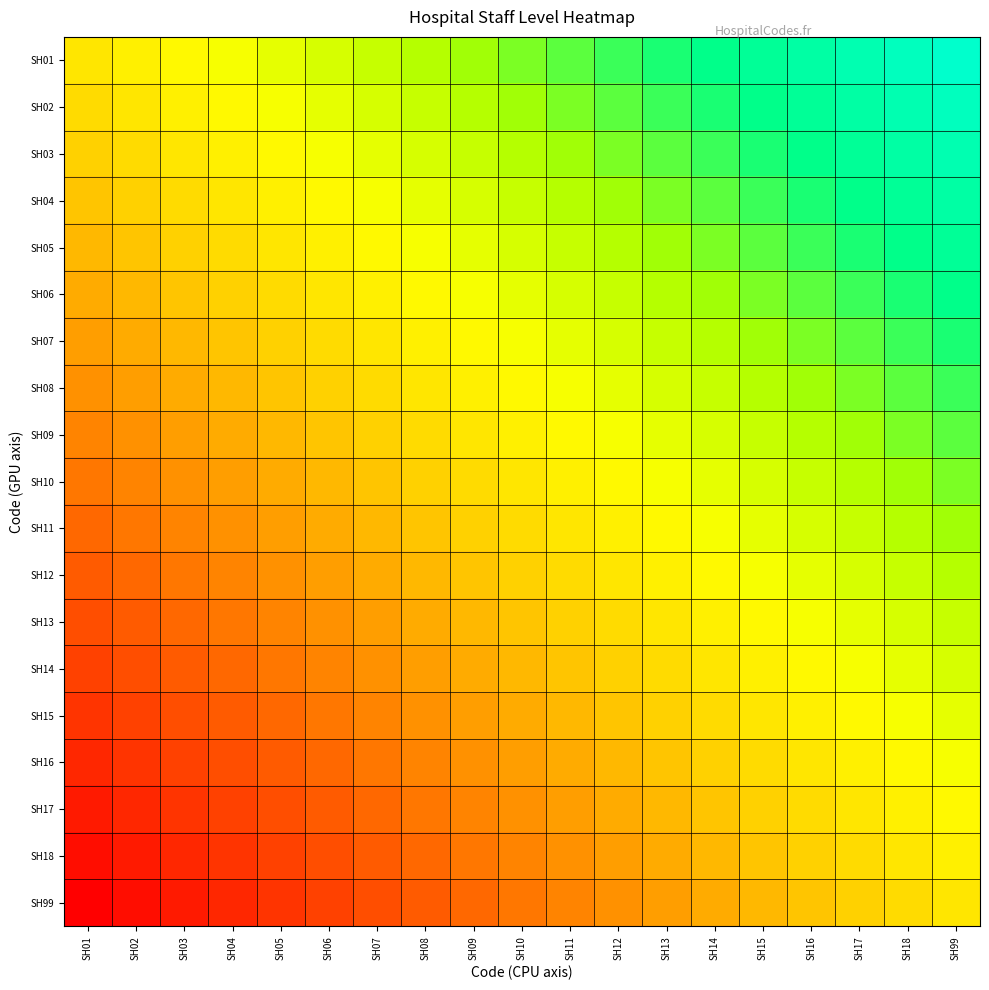

Reading left to right, extract all data points from this chart.

SH01: SH01=0.5	SH02=0.5	SH03=0.6	SH04=0.6	SH05=0.6	SH06=0.6	SH07=0.7	SH08=0.7	SH09=0.7	SH10=0.8	SH11=0.8	SH12=0.8	SH13=0.8	SH14=0.9	SH15=0.9	SH16=0.9	SH17=0.9	SH18=1.0	SH99=1.0
SH02: SH01=0.5	SH02=0.5	SH03=0.5	SH04=0.6	SH05=0.6	SH06=0.6	SH07=0.6	SH08=0.7	SH09=0.7	SH10=0.7	SH11=0.8	SH12=0.8	SH13=0.8	SH14=0.8	SH15=0.9	SH16=0.9	SH17=0.9	SH18=0.9	SH99=1.0
SH03: SH01=0.4	SH02=0.5	SH03=0.5	SH04=0.5	SH05=0.6	SH06=0.6	SH07=0.6	SH08=0.6	SH09=0.7	SH10=0.7	SH11=0.7	SH12=0.8	SH13=0.8	SH14=0.8	SH15=0.8	SH16=0.9	SH17=0.9	SH18=0.9	SH99=0.9
SH04: SH01=0.4	SH02=0.4	SH03=0.5	SH04=0.5	SH05=0.5	SH06=0.6	SH07=0.6	SH08=0.6	SH09=0.6	SH10=0.7	SH11=0.7	SH12=0.7	SH13=0.8	SH14=0.8	SH15=0.8	SH16=0.8	SH17=0.9	SH18=0.9	SH99=0.9
SH05: SH01=0.4	SH02=0.4	SH03=0.4	SH04=0.5	SH05=0.5	SH06=0.5	SH07=0.6	SH08=0.6	SH09=0.6	SH10=0.6	SH11=0.7	SH12=0.7	SH13=0.7	SH14=0.8	SH15=0.8	SH16=0.8	SH17=0.8	SH18=0.9	SH99=0.9
SH06: SH01=0.4	SH02=0.4	SH03=0.4	SH04=0.4	SH05=0.5	SH06=0.5	SH07=0.5	SH08=0.6	SH09=0.6	SH10=0.6	SH11=0.6	SH12=0.7	SH13=0.7	SH14=0.7	SH15=0.8	SH16=0.8	SH17=0.8	SH18=0.8	SH99=0.9
SH07: SH01=0.3	SH02=0.4	SH03=0.4	SH04=0.4	SH05=0.4	SH06=0.5	SH07=0.5	SH08=0.5	SH09=0.6	SH10=0.6	SH11=0.6	SH12=0.6	SH13=0.7	SH14=0.7	SH15=0.7	SH16=0.8	SH17=0.8	SH18=0.8	SH99=0.8
SH08: SH01=0.3	SH02=0.3	SH03=0.4	SH04=0.4	SH05=0.4	SH06=0.4	SH07=0.5	SH08=0.5	SH09=0.5	SH10=0.6	SH11=0.6	SH12=0.6	SH13=0.6	SH14=0.7	SH15=0.7	SH16=0.7	SH17=0.8	SH18=0.8	SH99=0.8
SH09: SH01=0.3	SH02=0.3	SH03=0.3	SH04=0.4	SH05=0.4	SH06=0.4	SH07=0.4	SH08=0.5	SH09=0.5	SH10=0.5	SH11=0.6	SH12=0.6	SH13=0.6	SH14=0.6	SH15=0.7	SH16=0.7	SH17=0.7	SH18=0.8	SH99=0.8
SH10: SH01=0.2	SH02=0.3	SH03=0.3	SH04=0.3	SH05=0.4	SH06=0.4	SH07=0.4	SH08=0.4	SH09=0.5	SH10=0.5	SH11=0.5	SH12=0.6	SH13=0.6	SH14=0.6	SH15=0.6	SH16=0.7	SH17=0.7	SH18=0.7	SH99=0.8
SH11: SH01=0.2	SH02=0.2	SH03=0.3	SH04=0.3	SH05=0.3	SH06=0.4	SH07=0.4	SH08=0.4	SH09=0.4	SH10=0.5	SH11=0.5	SH12=0.5	SH13=0.6	SH14=0.6	SH15=0.6	SH16=0.6	SH17=0.7	SH18=0.7	SH99=0.7
SH12: SH01=0.2	SH02=0.2	SH03=0.2	SH04=0.3	SH05=0.3	SH06=0.3	SH07=0.4	SH08=0.4	SH09=0.4	SH10=0.4	SH11=0.5	SH12=0.5	SH13=0.5	SH14=0.6	SH15=0.6	SH16=0.6	SH17=0.6	SH18=0.7	SH99=0.7
SH13: SH01=0.2	SH02=0.2	SH03=0.2	SH04=0.2	SH05=0.3	SH06=0.3	SH07=0.3	SH08=0.4	SH09=0.4	SH10=0.4	SH11=0.4	SH12=0.5	SH13=0.5	SH14=0.5	SH15=0.6	SH16=0.6	SH17=0.6	SH18=0.6	SH99=0.7
SH14: SH01=0.1	SH02=0.2	SH03=0.2	SH04=0.2	SH05=0.2	SH06=0.3	SH07=0.3	SH08=0.3	SH09=0.4	SH10=0.4	SH11=0.4	SH12=0.4	SH13=0.5	SH14=0.5	SH15=0.5	SH16=0.6	SH17=0.6	SH18=0.6	SH99=0.6
SH15: SH01=0.1	SH02=0.1	SH03=0.2	SH04=0.2	SH05=0.2	SH06=0.2	SH07=0.3	SH08=0.3	SH09=0.3	SH10=0.4	SH11=0.4	SH12=0.4	SH13=0.4	SH14=0.5	SH15=0.5	SH16=0.5	SH17=0.6	SH18=0.6	SH99=0.6
SH16: SH01=0.1	SH02=0.1	SH03=0.1	SH04=0.2	SH05=0.2	SH06=0.2	SH07=0.2	SH08=0.3	SH09=0.3	SH10=0.3	SH11=0.4	SH12=0.4	SH13=0.4	SH14=0.4	SH15=0.5	SH16=0.5	SH17=0.5	SH18=0.6	SH99=0.6
SH17: SH01=0.1	SH02=0.1	SH03=0.1	SH04=0.1	SH05=0.2	SH06=0.2	SH07=0.2	SH08=0.2	SH09=0.3	SH10=0.3	SH11=0.3	SH12=0.4	SH13=0.4	SH14=0.4	SH15=0.4	SH16=0.5	SH17=0.5	SH18=0.5	SH99=0.6
SH18: SH01=0.0	SH02=0.1	SH03=0.1	SH04=0.1	SH05=0.1	SH06=0.2	SH07=0.2	SH08=0.2	SH09=0.2	SH10=0.3	SH11=0.3	SH12=0.3	SH13=0.4	SH14=0.4	SH15=0.4	SH16=0.4	SH17=0.5	SH18=0.5	SH99=0.5
SH99: SH01=0.0	SH02=0.0	SH03=0.1	SH04=0.1	SH05=0.1	SH06=0.1	SH07=0.2	SH08=0.2	SH09=0.2	SH10=0.2	SH11=0.3	SH12=0.3	SH13=0.3	SH14=0.4	SH15=0.4	SH16=0.4	SH17=0.4	SH18=0.5	SH99=0.5